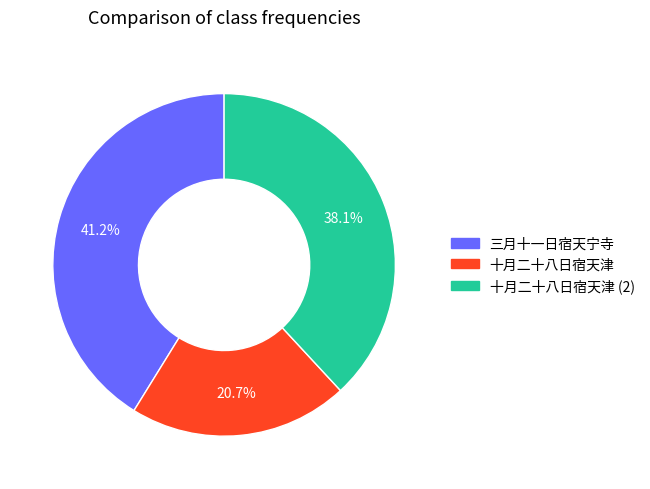

To the nearest percent, what percentage of the pie is 十月二十八日宿天津?

21%